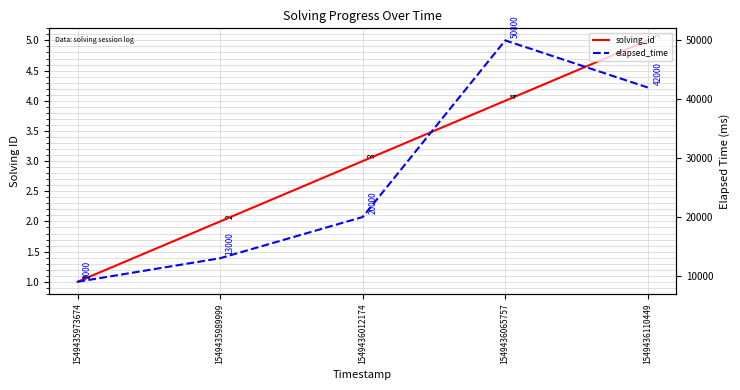

How many values in the elapsed_time series exceed 20000?

2